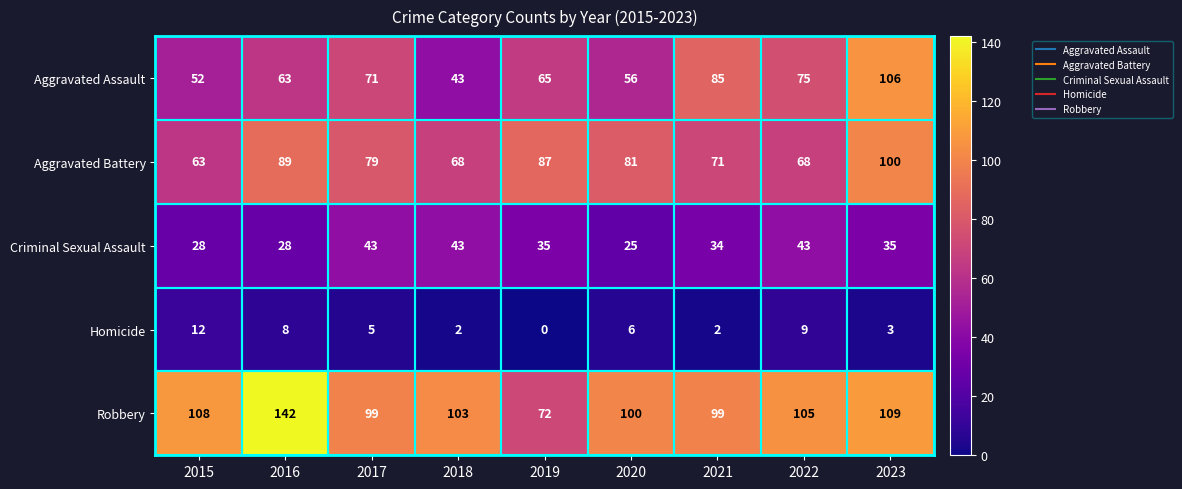

What is the difference between the highest and lowest values at 2021?

97